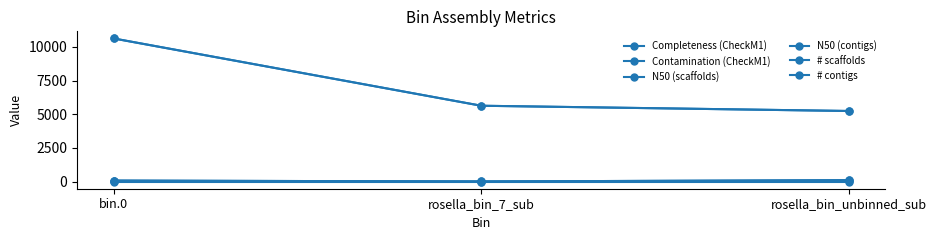

At which label is # contigs closest to 55?

bin.0